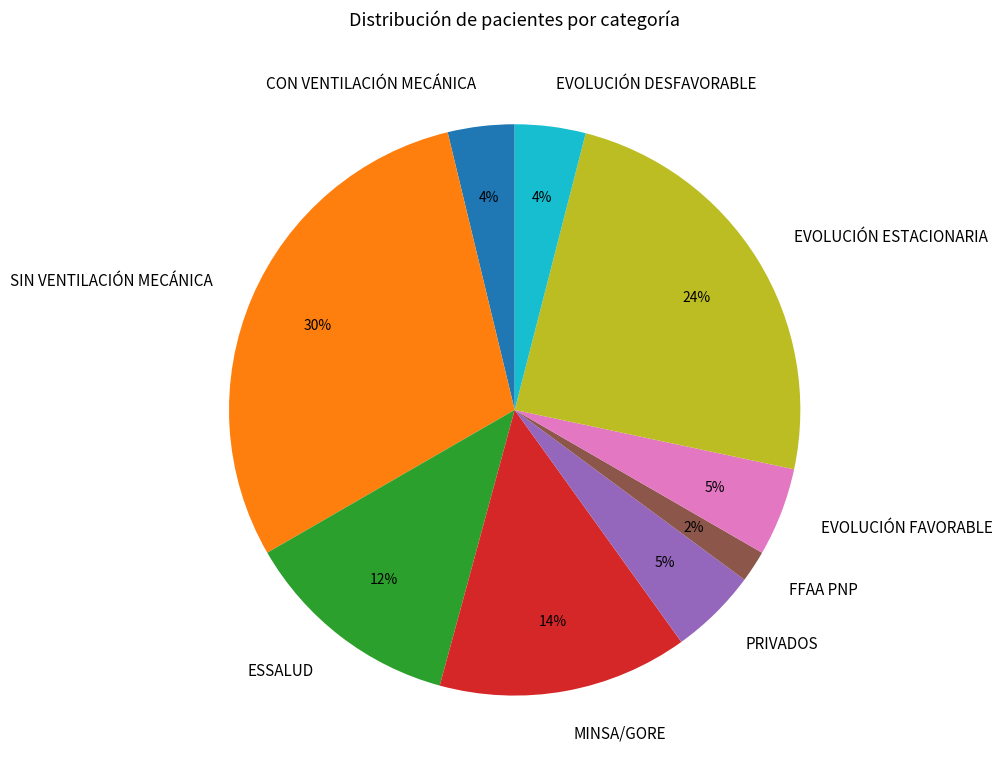

How many segments does this pie chart have?

9